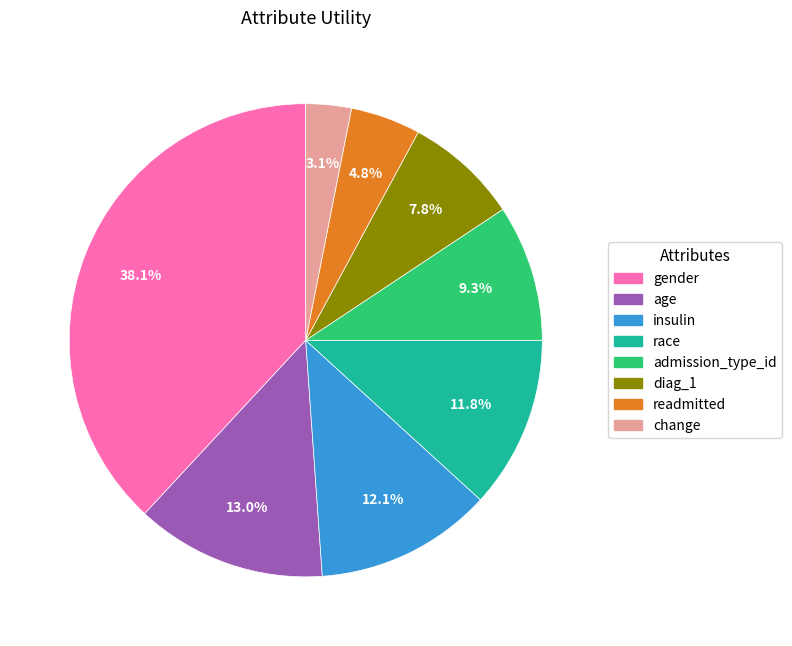

Is change the majority of the pie?

No